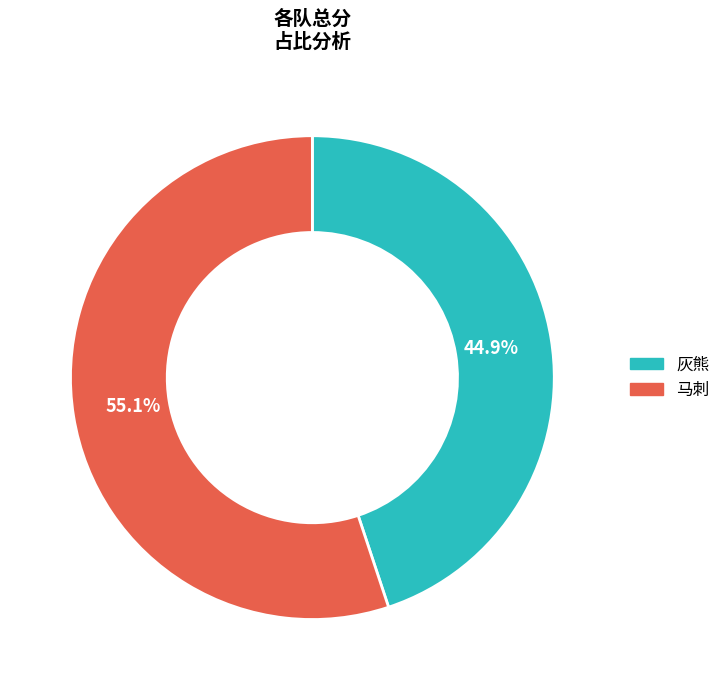

How much of the chart is everything except 灰熊?

55.1%